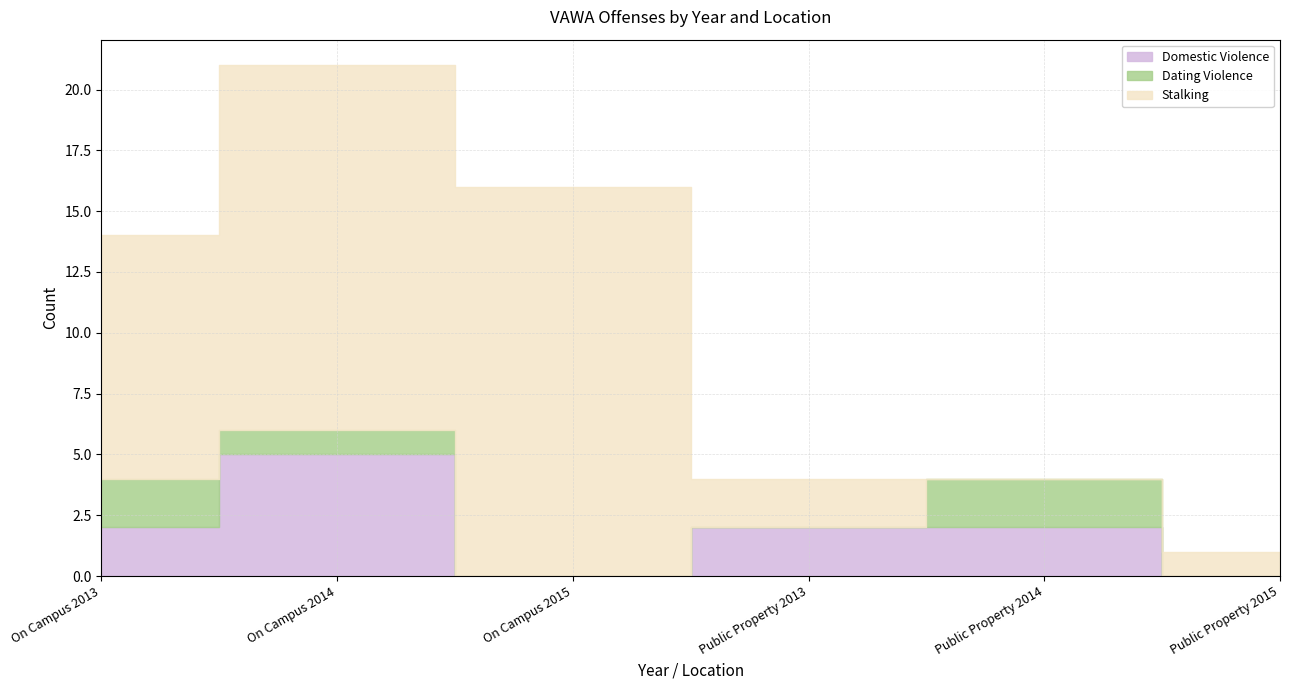

What is the total value across all series at Public Property 2014?

4